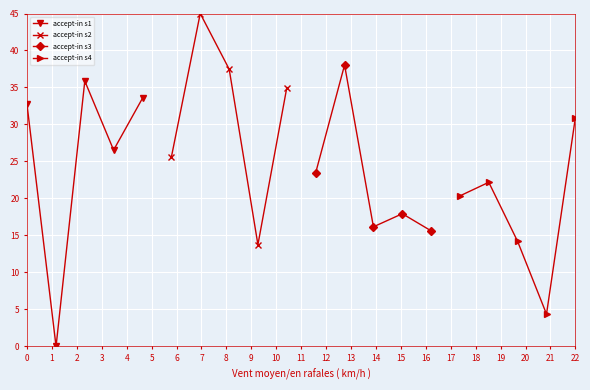

Rank the series by their average value, from highest to lowest.

accept-in s2, accept-in s1, accept-in s3, accept-in s4